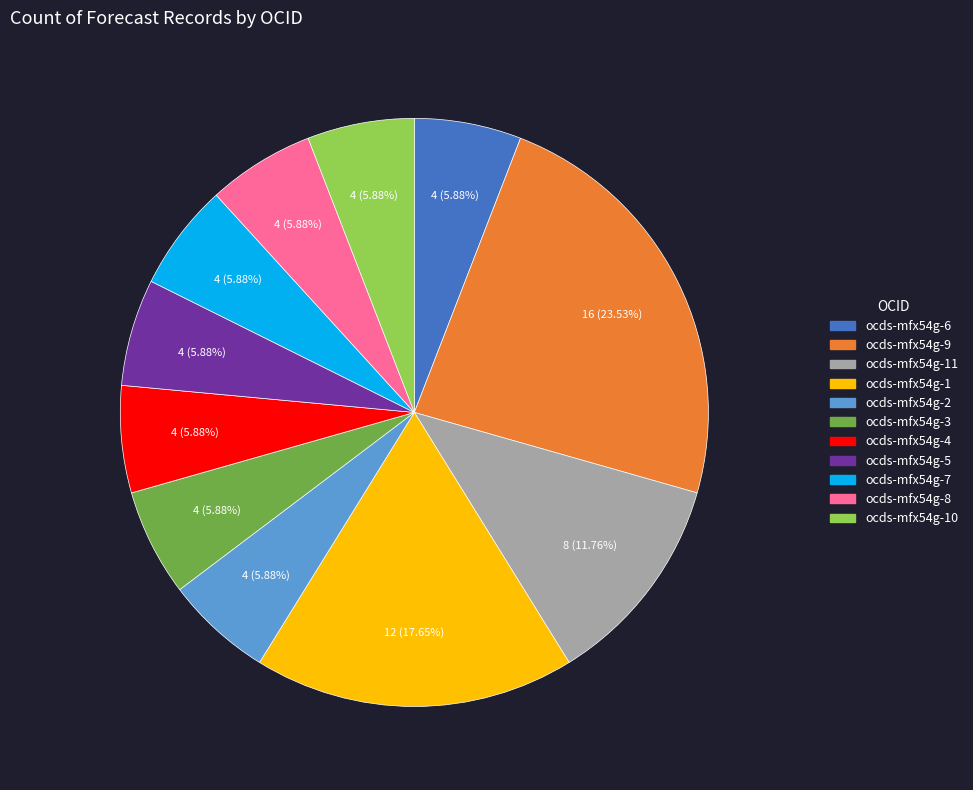

How many slices are in this pie chart?

11